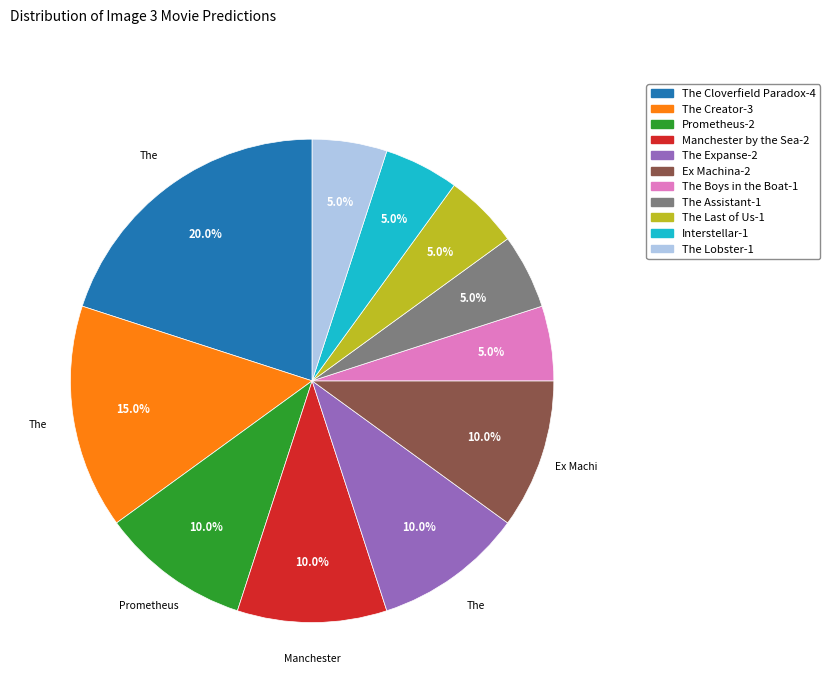

Is there any slice that represents more than half of the pie?

No